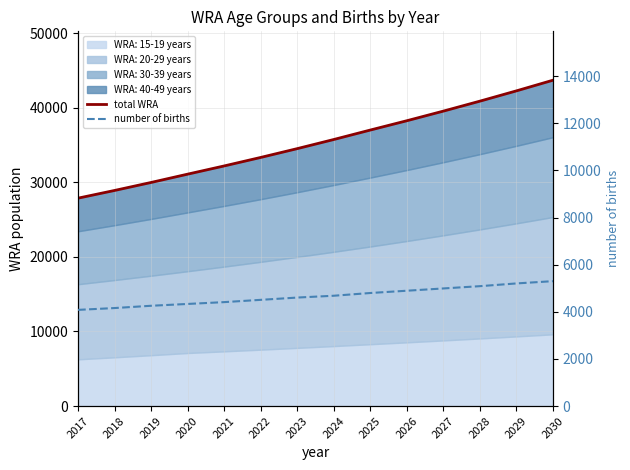

True or false: total WRA and number of births intersect in this chart.

False